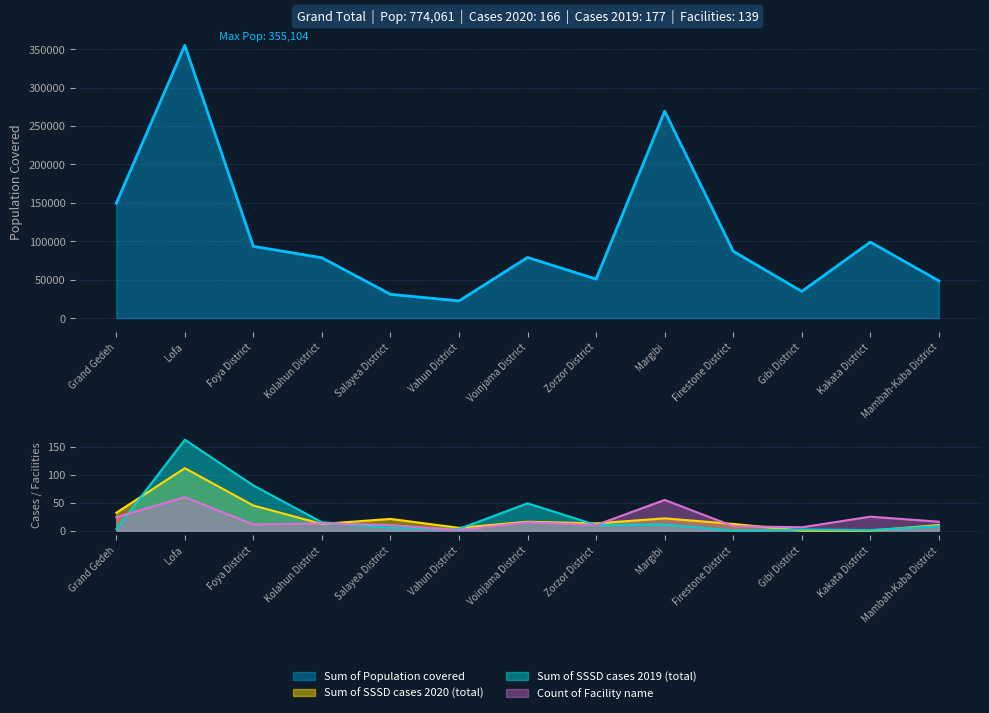

The value of Count of Facility name at Margibi is 23. True or false?

False